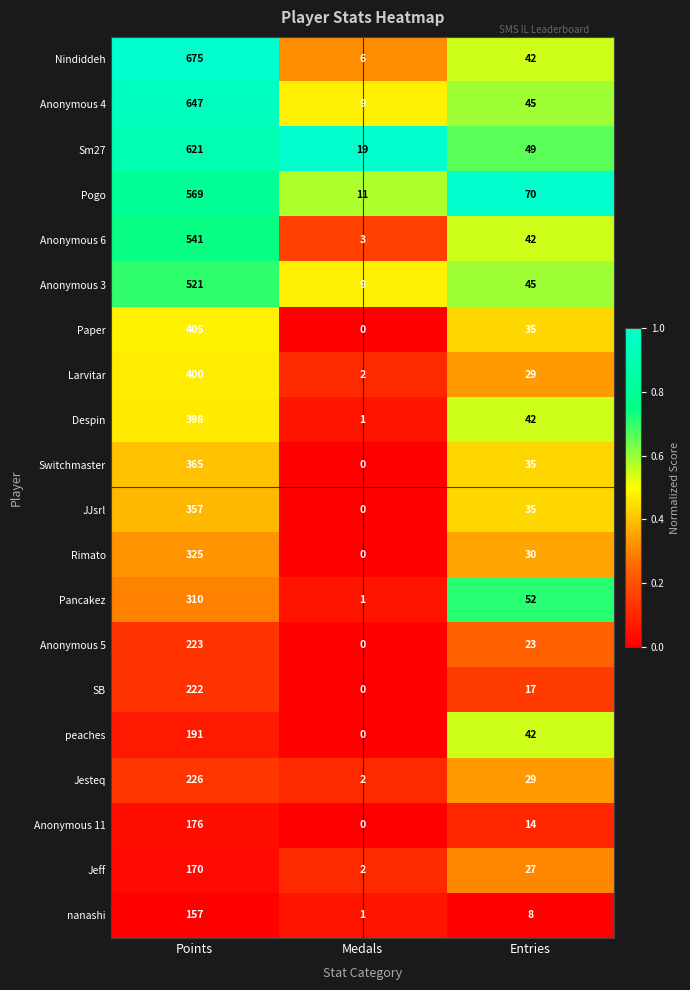

What is the spread (max minus min) of values at Points?

518